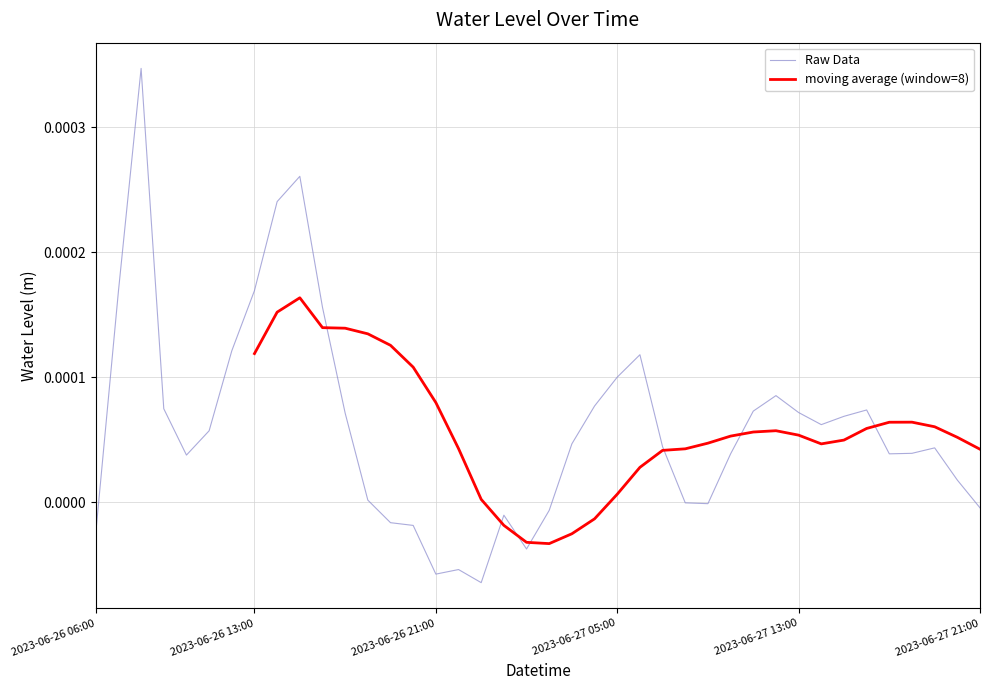

Which label corresponds to the smallest value in the chart?

2023-06-26 23:00